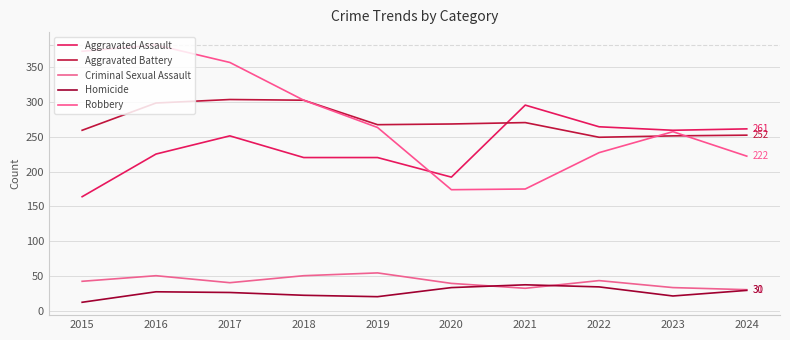

Which has a higher value, 2022 or 2016?

2022